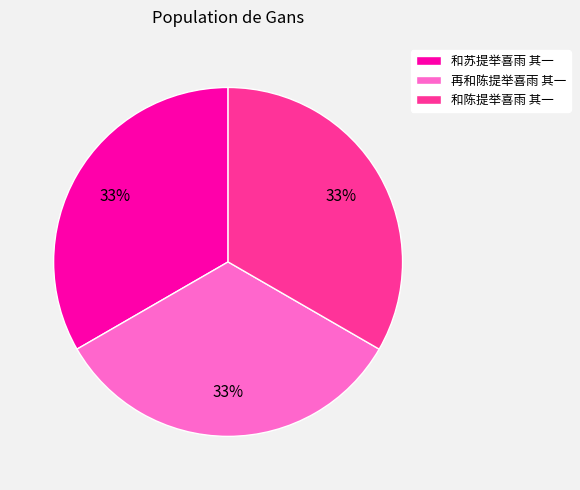

What percentage is the 和苏提举喜雨 其一 slice, to the nearest percent?

33%